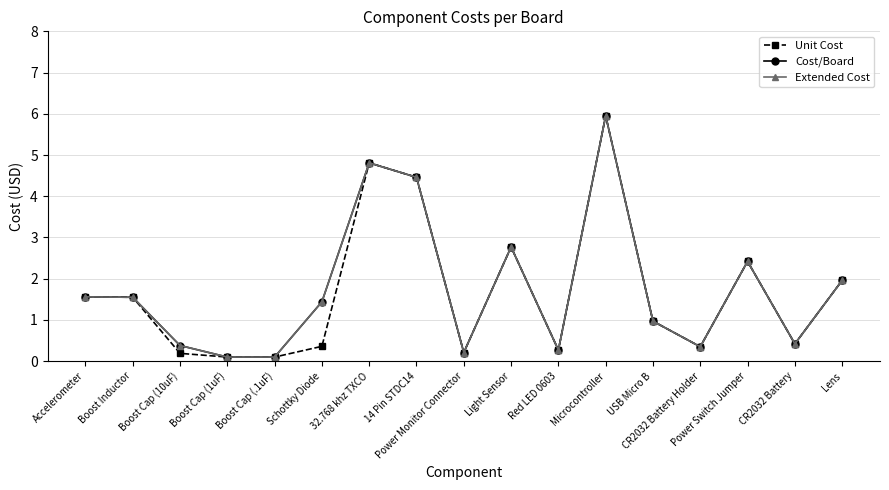

List the labels in order of Extended Cost value, largest first.

Microcontroller, 32.768 khz TXCO, 14 Pin STDC14, Light Sensor, Power Switch Jumper, Lens, Accelerometer, Boost Inductor, Schottky Diode, USB Micro B, CR2032 Battery, Boost Cap (10uF), CR2032 Battery Holder, Red LED 0603, Power Monitor Connector, Boost Cap (1uF), Boost Cap (.1uF)